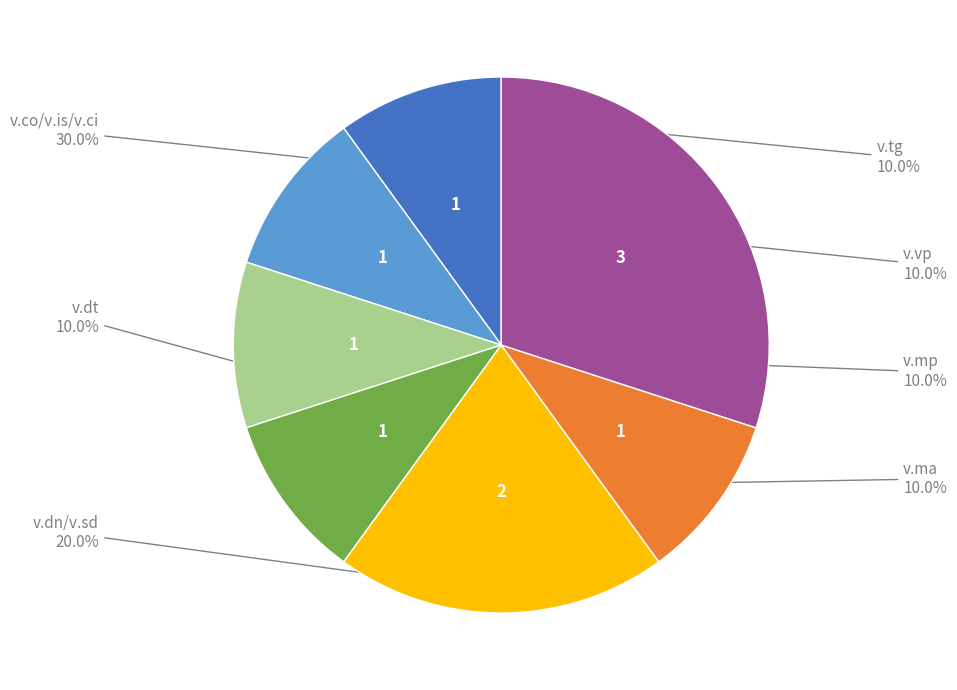

How many segments does this pie chart have?

7